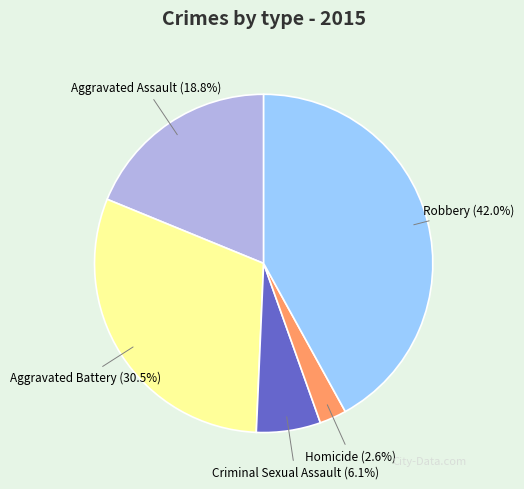

Is there a majority slice in this chart?

No